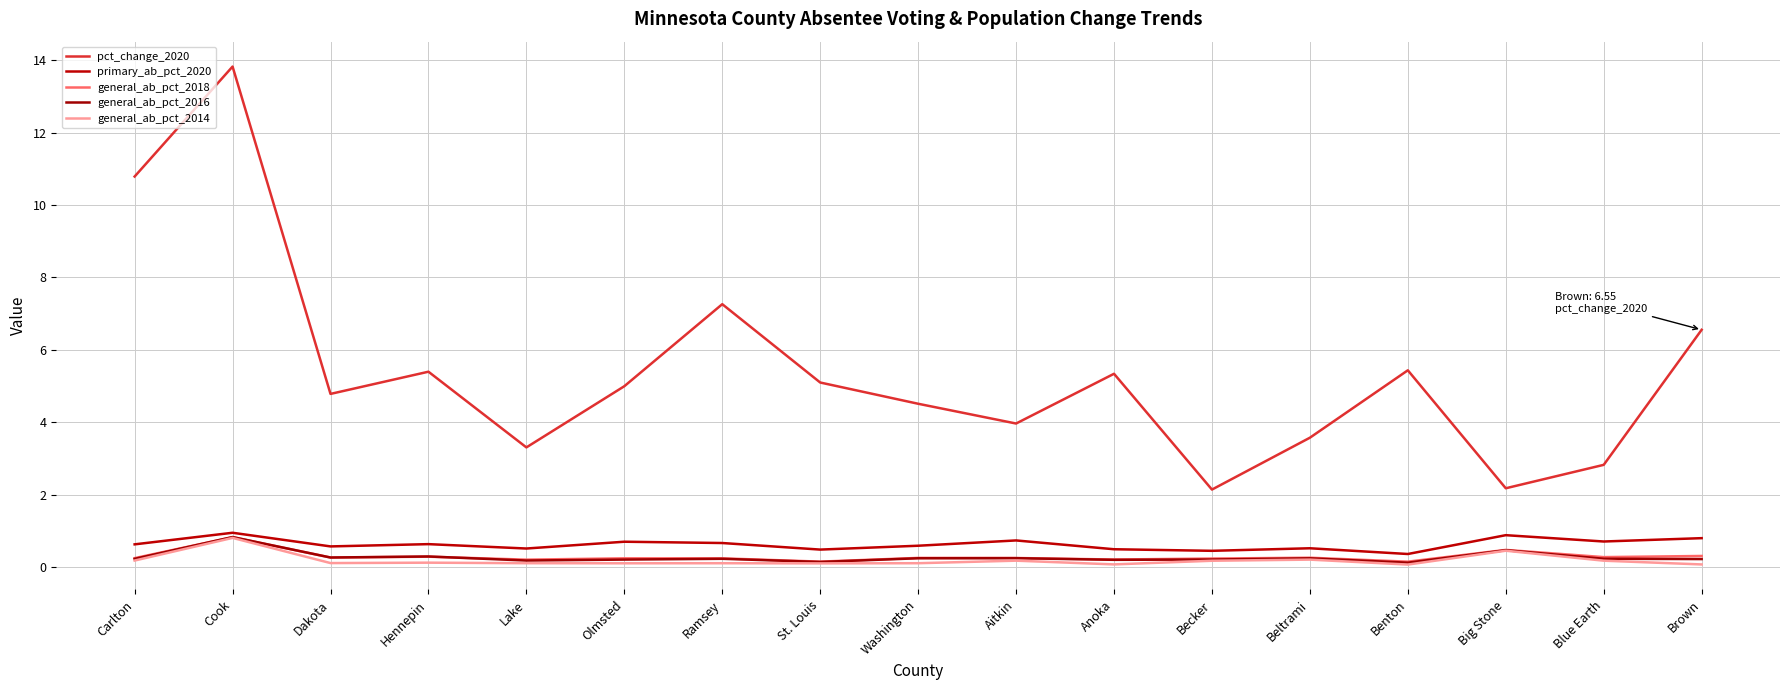

Which series ends up on top after the final intersection of general_ab_pct_2016 and general_ab_pct_2018?

general_ab_pct_2018